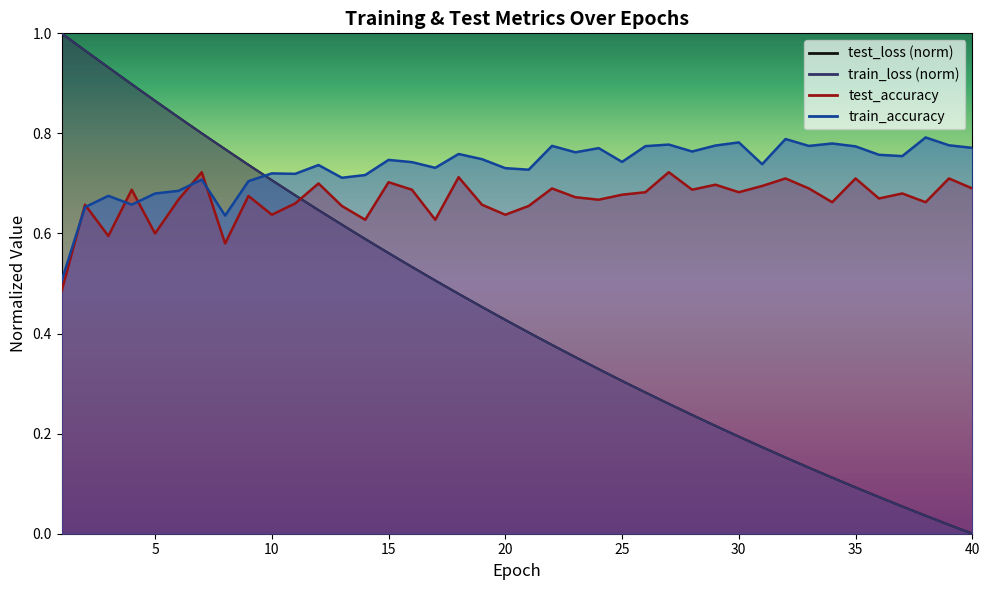

Is it true that test_accuracy equals 0.7 at 38?

True